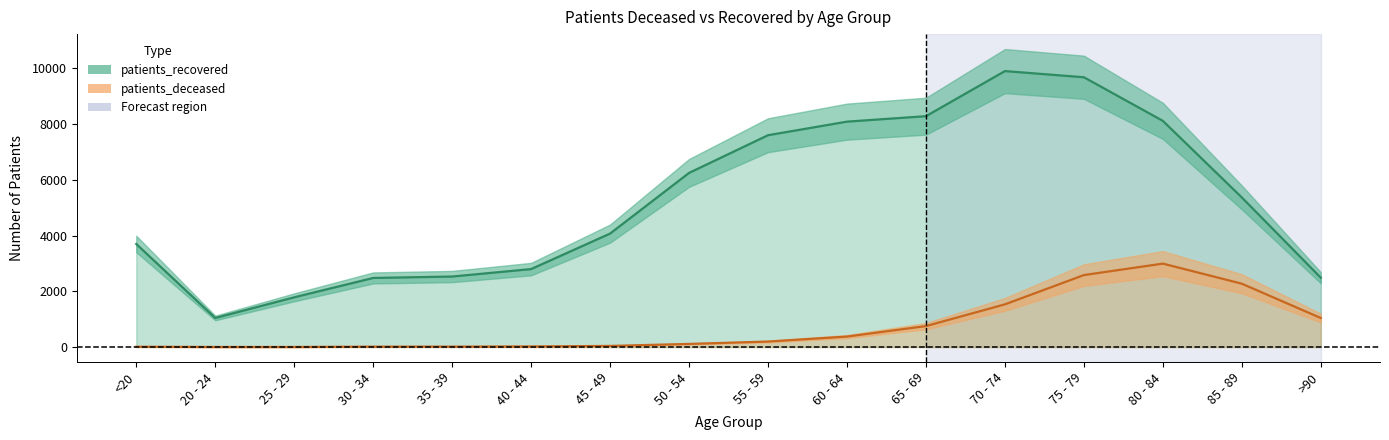

Reading left to right, what are all the values shown in this chart?

patients_deceased: <20=12	20 - 24=3	25 - 29=3	30 - 34=15	35 - 39=16	40 - 44=22	45 - 49=41	50 - 54=113	55 - 59=198	60 - 64=377	65 - 69=753	70 - 74=1533	75 - 79=2583	80 - 84=2995	85 - 89=2274	>90=1043
patients_recovered: <20=3698	20 - 24=1044	25 - 29=1785	30 - 34=2480	35 - 39=2531	40 - 44=2798	45 - 49=4072	50 - 54=6249	55 - 59=7602	60 - 64=8089	65 - 69=8285	70 - 74=9903	75 - 79=9682	80 - 84=8117	85 - 89=5369	>90=2489